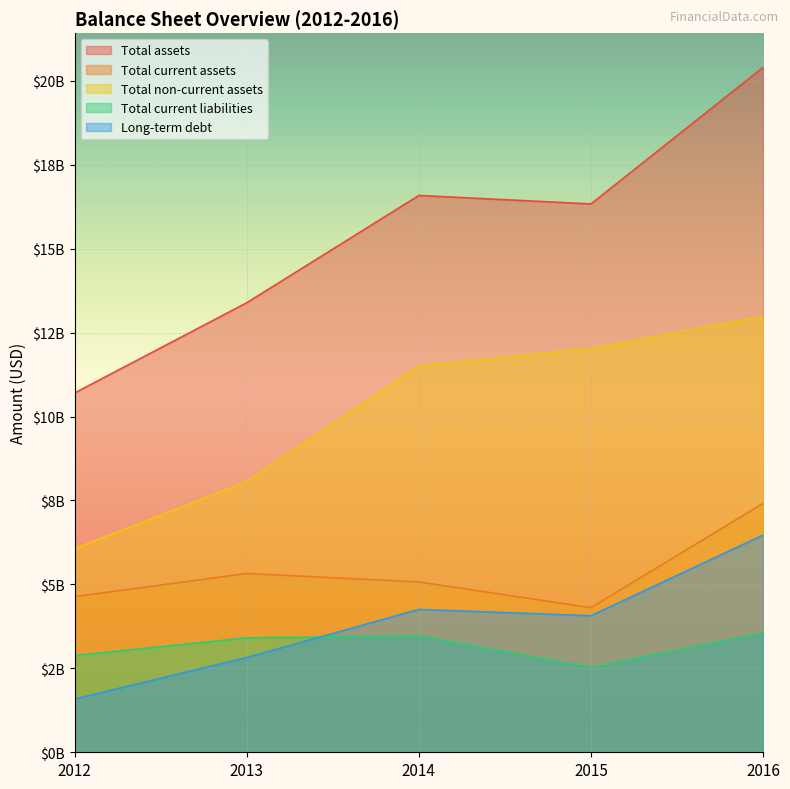

Between 2012 and 2014, which series saw the biggest shift?

Total assets